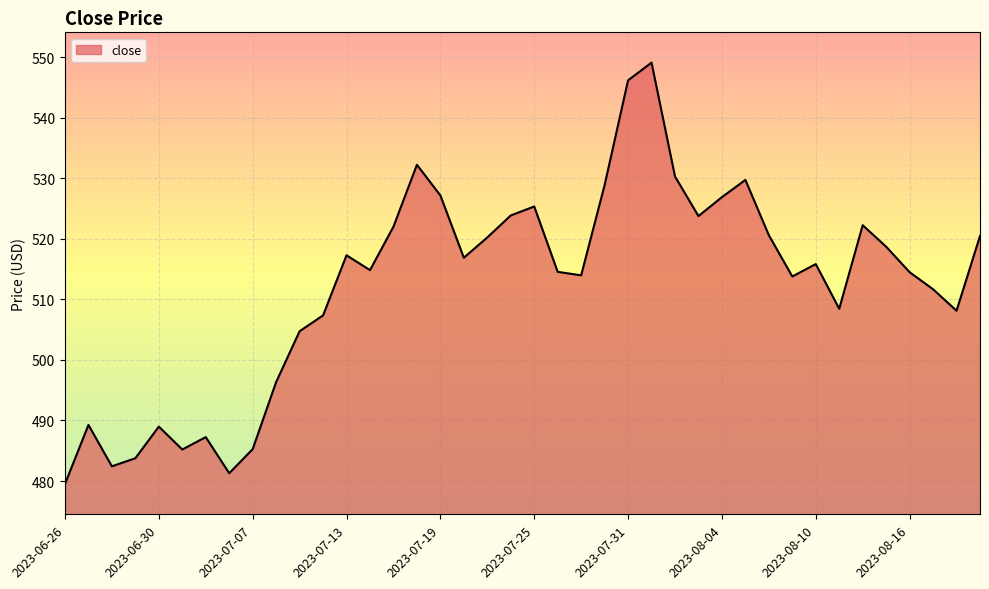

What is the greatest value displayed?

549.1